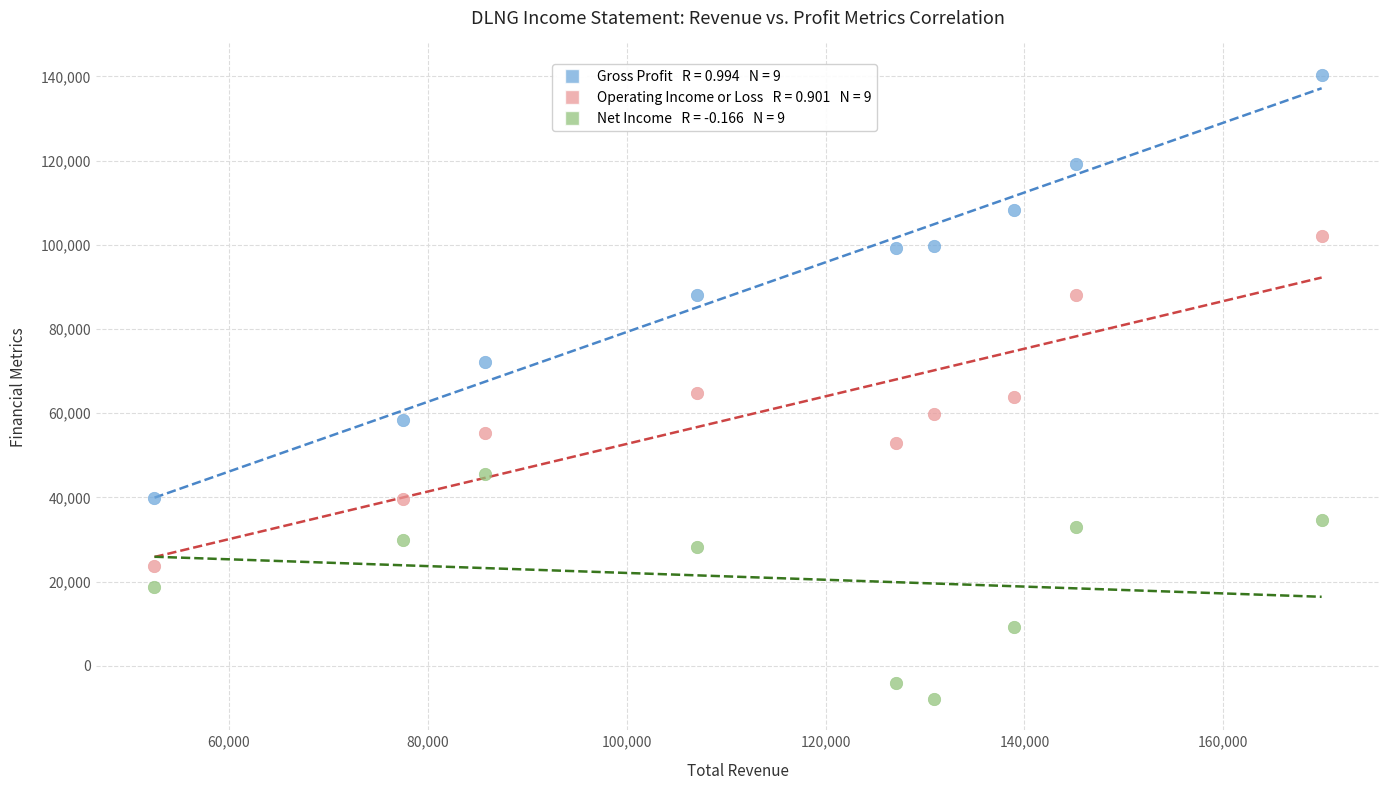

Across all data points, what is the range of Y values (max minus min)?

148300